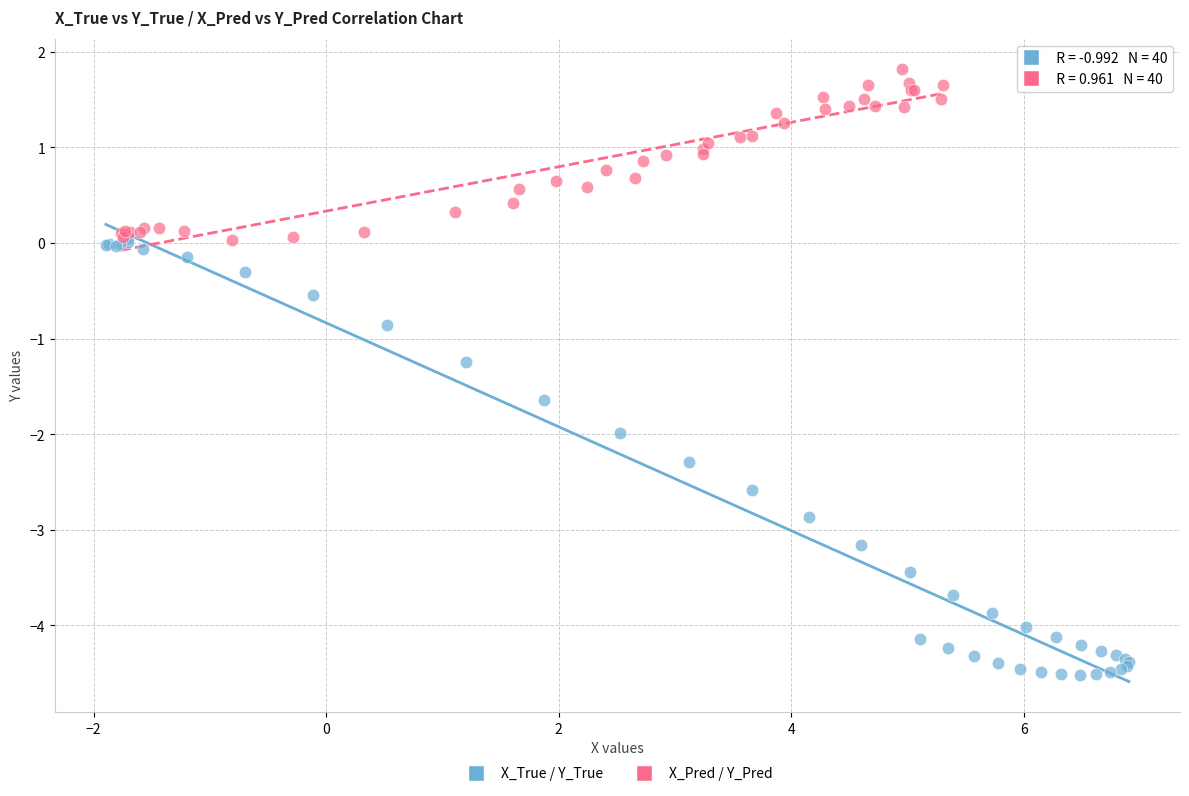

Which series contains the lowest Y value?

X_True / Y_True